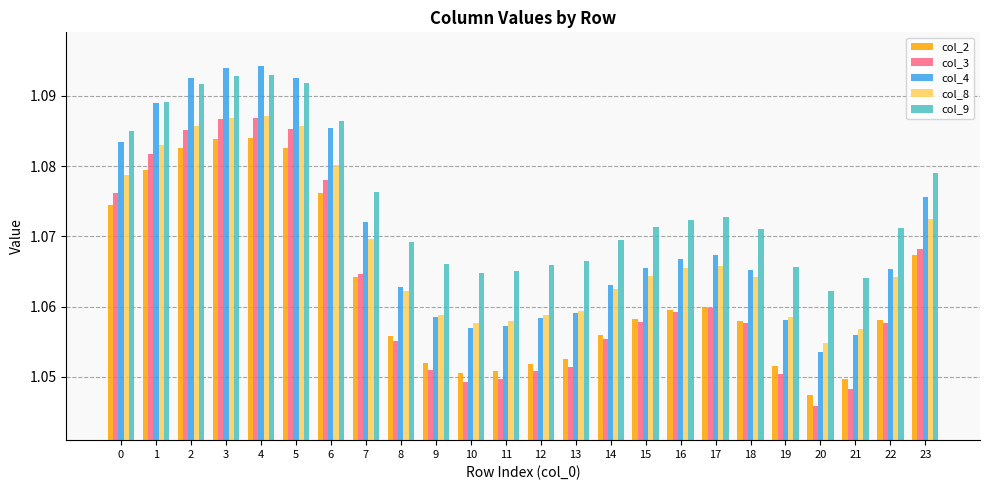

Where is col_4 nearest to the value 1?

20